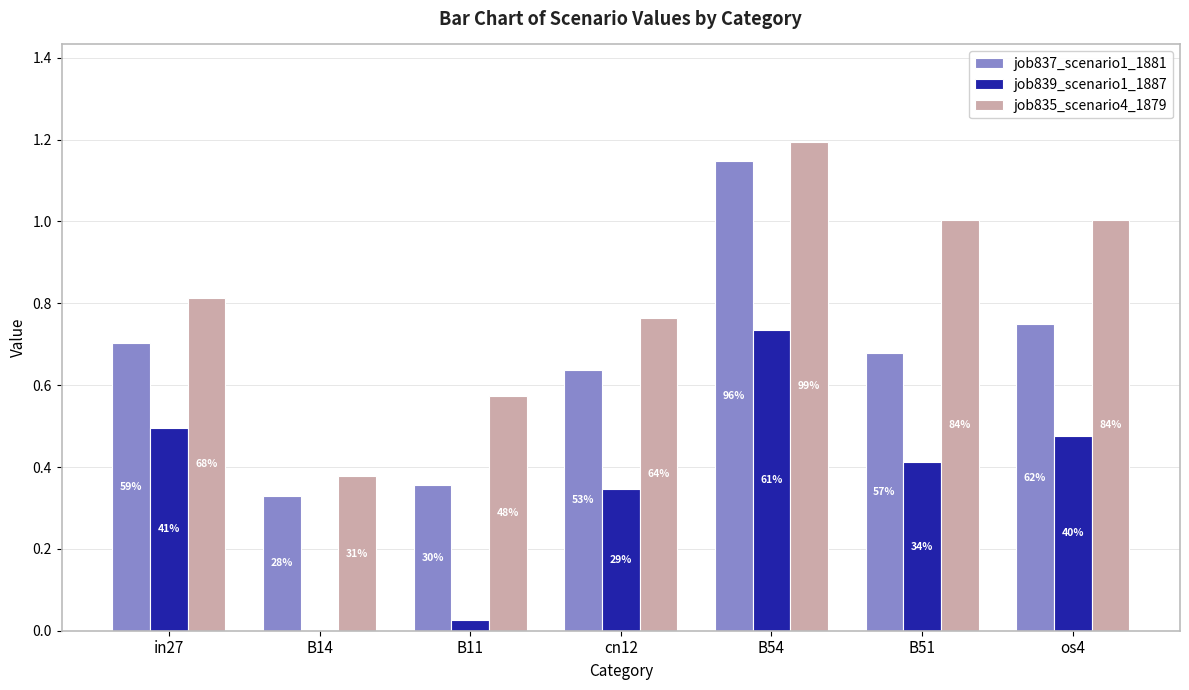

At how many categories does at least one series exceed 0?

7